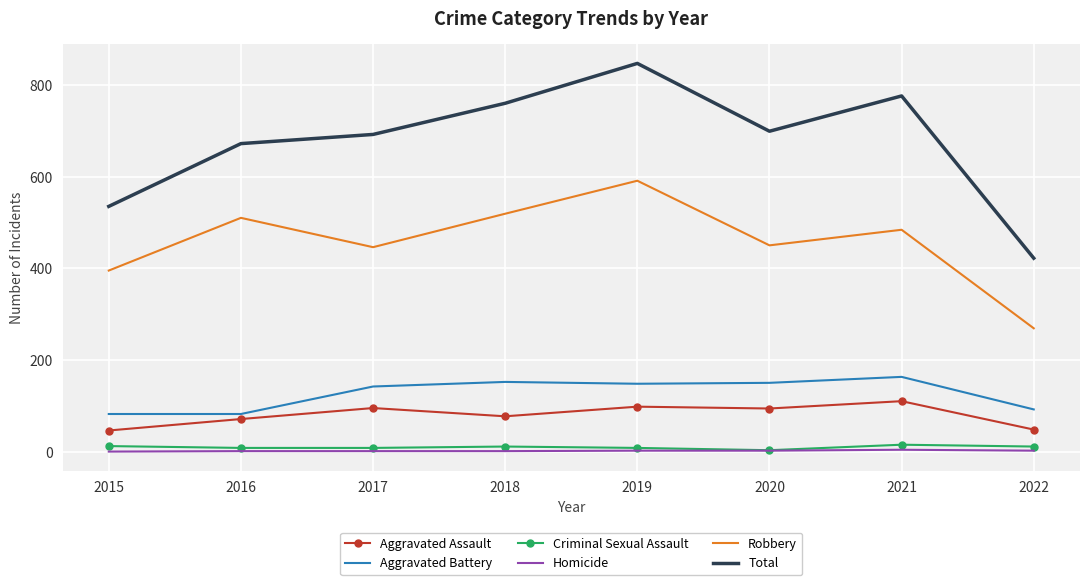

Which series has the widest spread of values?

Total